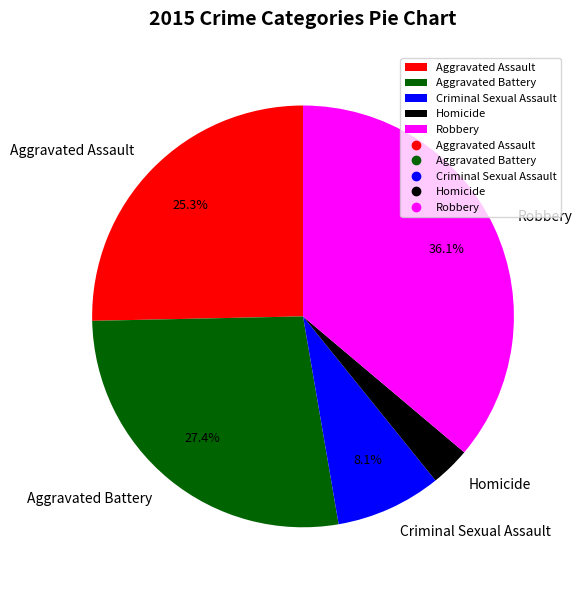

Which slice is the smallest?

Homicide